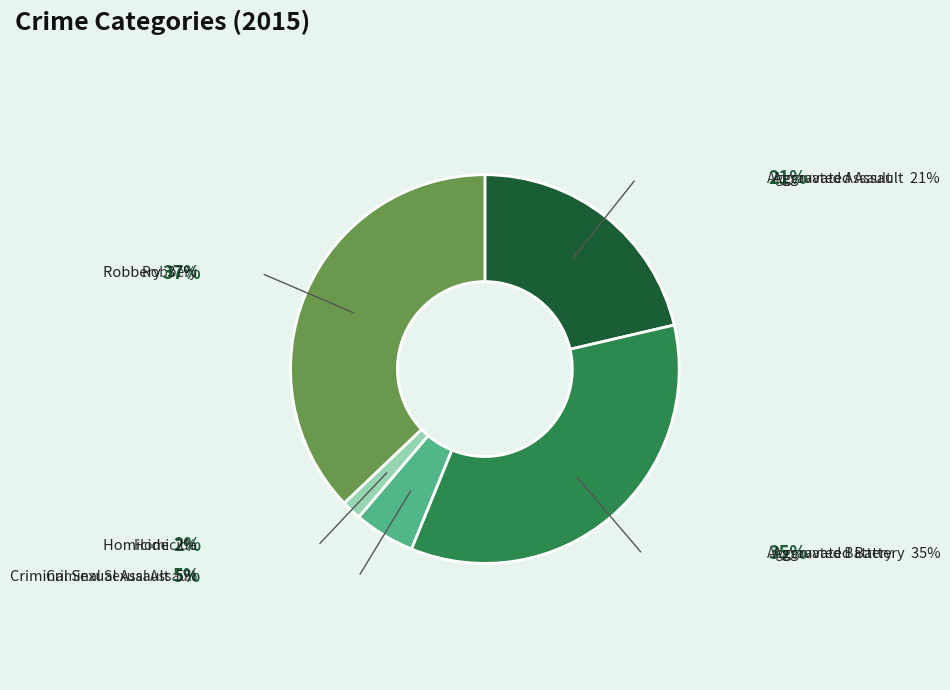

Is there a majority slice in this chart?

No